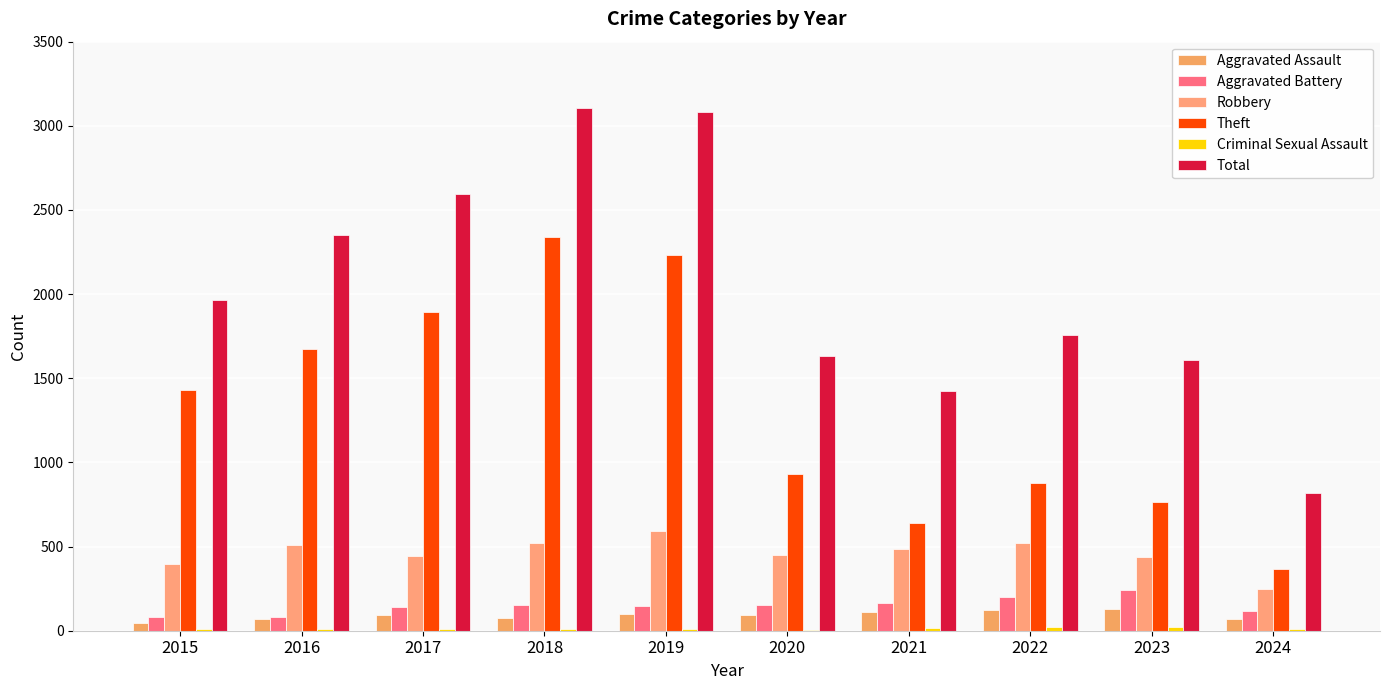

Which series has the largest range (max minus min)?

Total